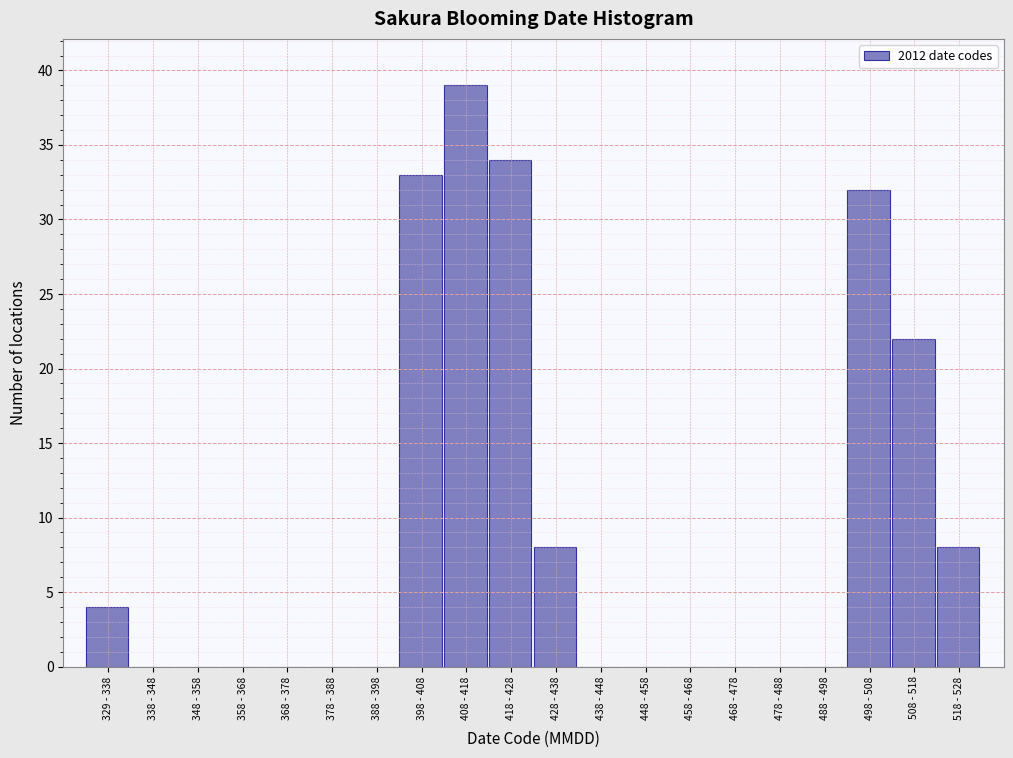

Reading left to right, transcribe all the data shown in this chart.

329 - 338=4	338 - 348=0	348 - 358=0	358 - 368=0	368 - 378=0	378 - 388=0	388 - 398=0	398 - 408=33	408 - 418=39	418 - 428=34	428 - 438=8	438 - 448=0	448 - 458=0	458 - 468=0	468 - 478=0	478 - 488=0	488 - 498=0	498 - 508=32	508 - 518=22	518 - 528=8